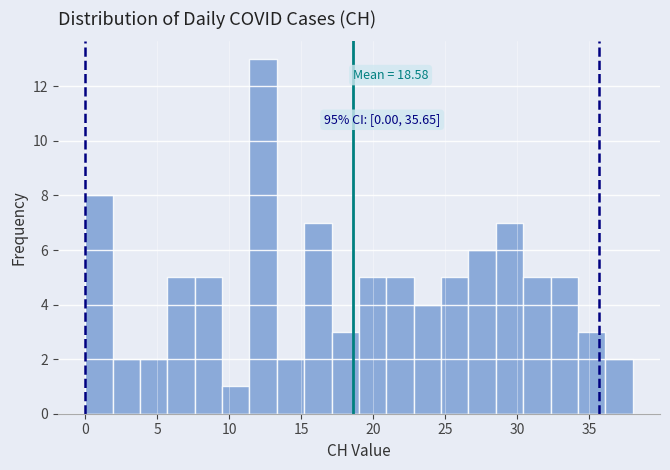

Read against the x-axis, roughly where is the centre of the tallest bar?

12.5